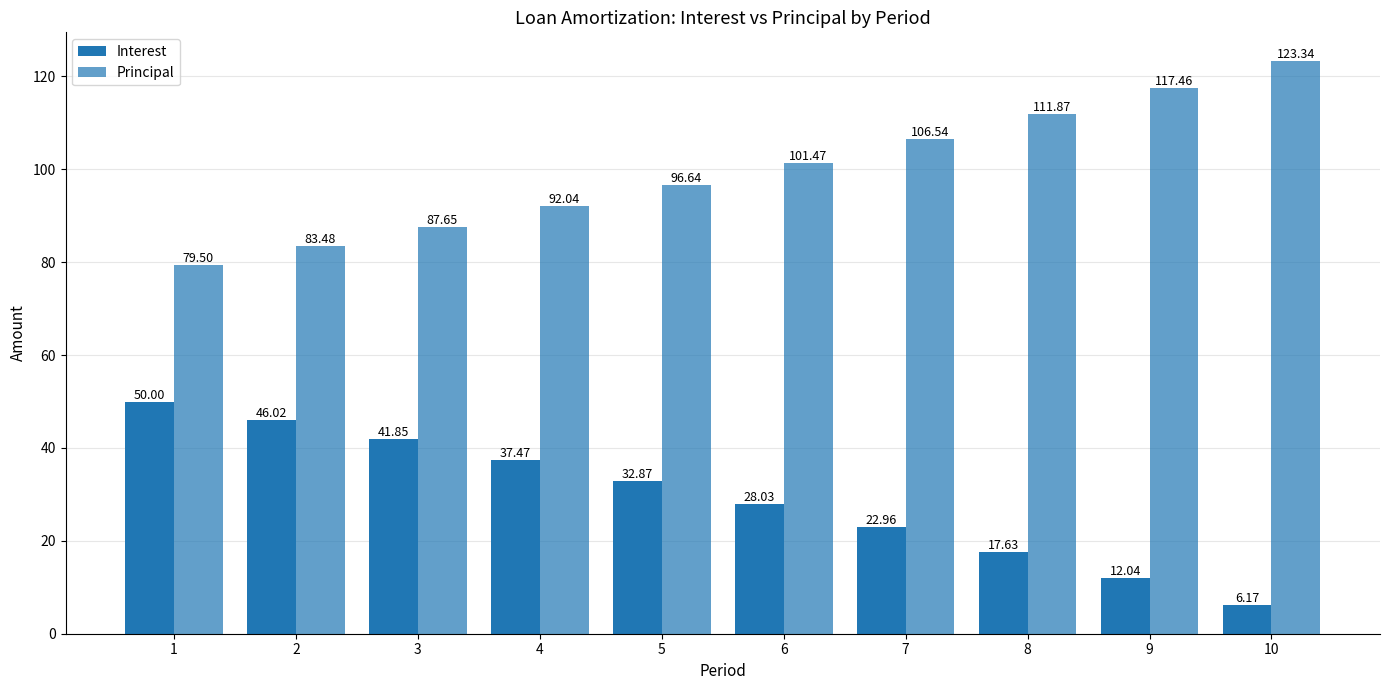

How many groups of bars are there?

10